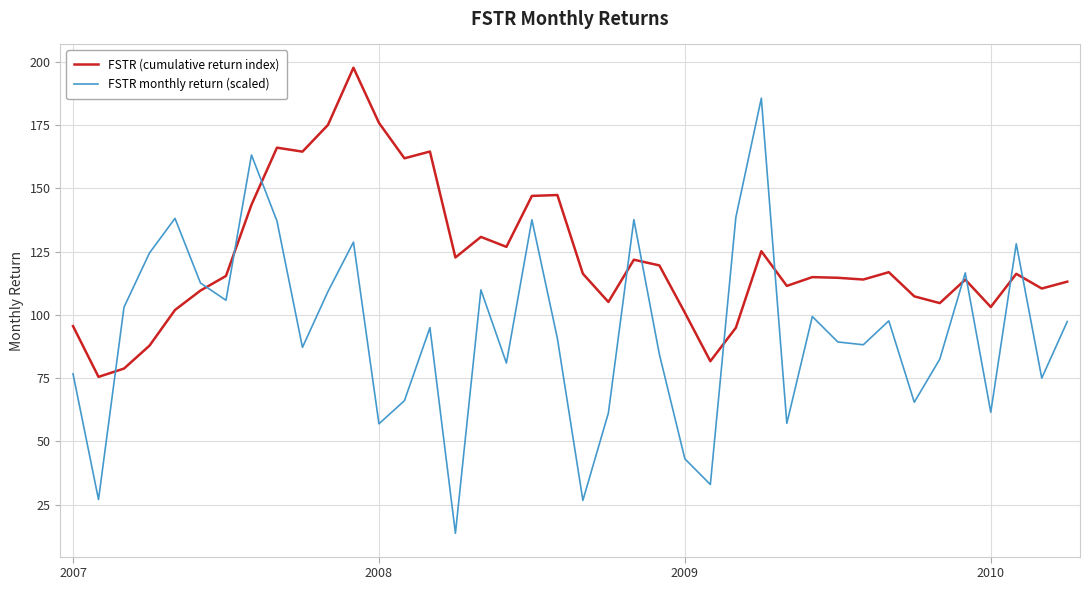

How many times do FSTR (cumulative return index) and FSTR monthly return (scaled) cross each other?

12